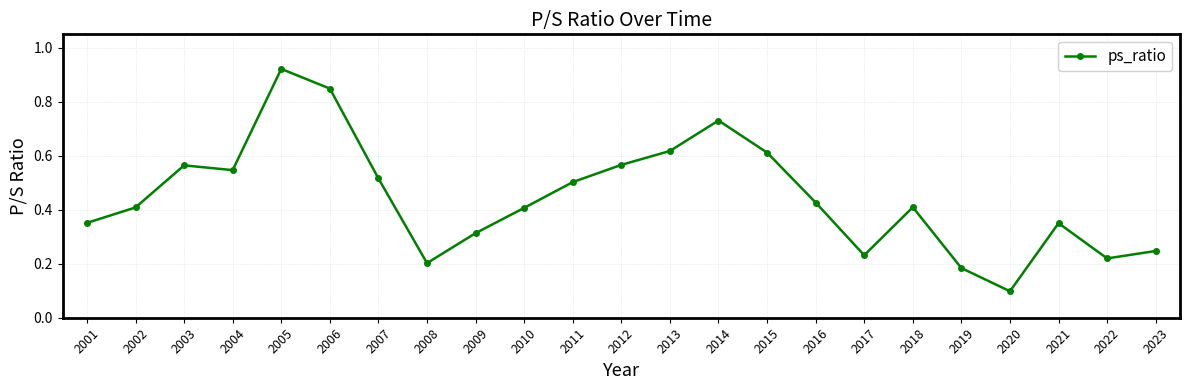

How many points are higher than both their immediate neighbors (excluding endpoints)?

5